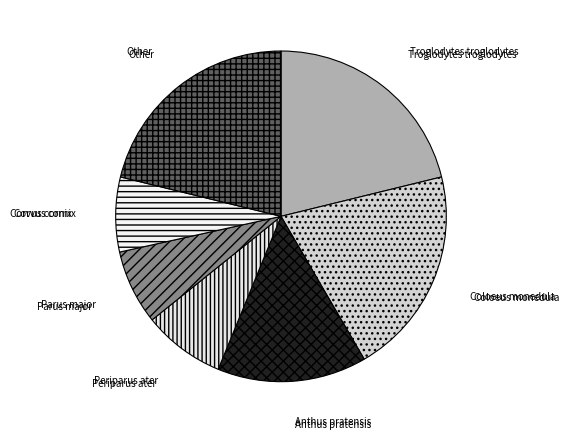

Which has a higher value, Parus major or Other?

Other